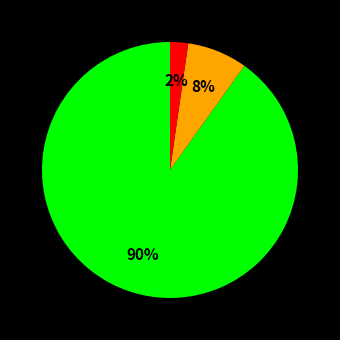

How many segments does this pie chart have?

3